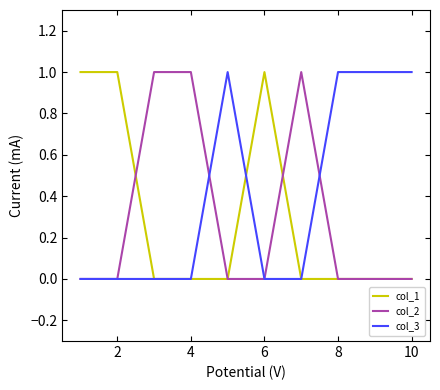

Does the chart display data point markers on the line(s)?

No